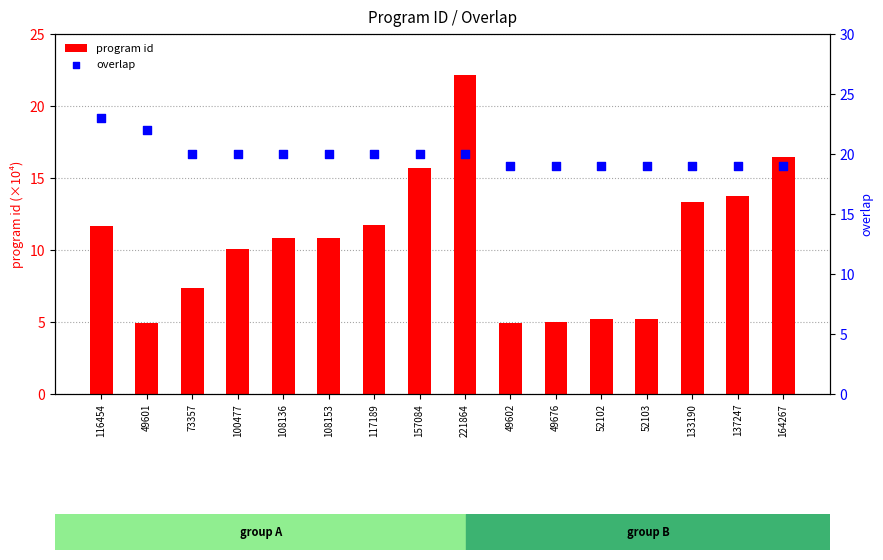

Which series has the largest Y range (max minus min)?

program id